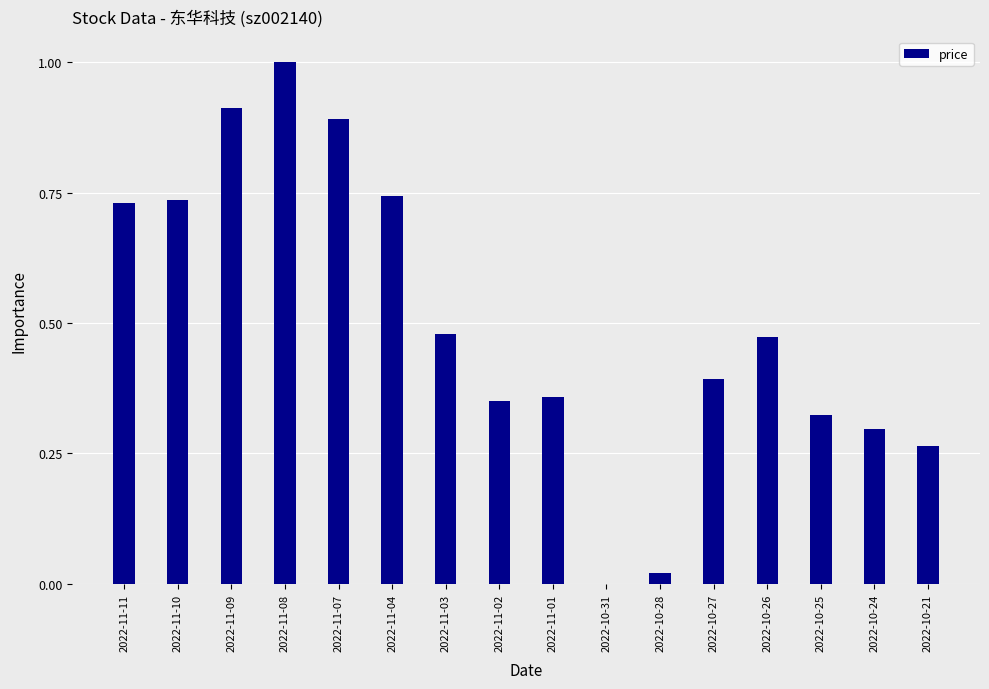

What is the sum of all values?

8.0